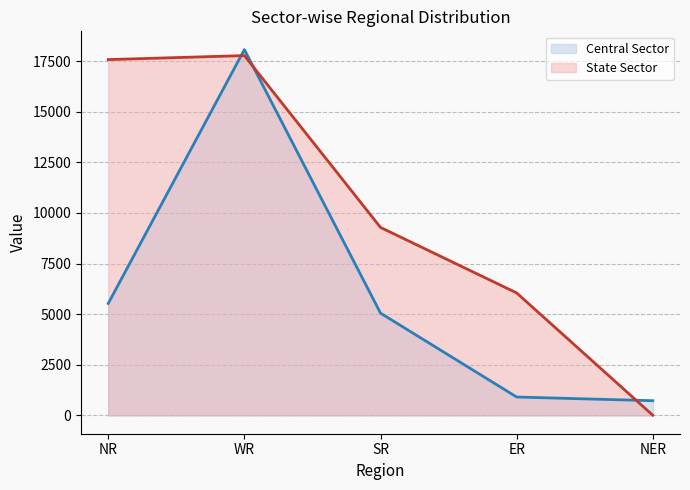

What is the total value across all series at WR?

35835